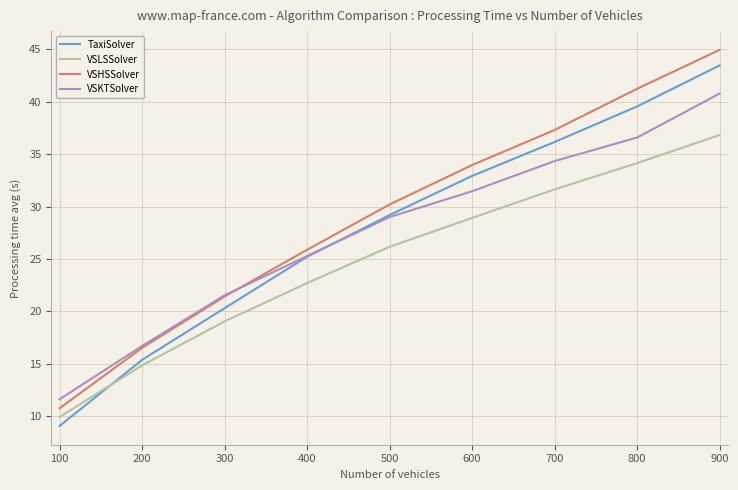

What is the total value across all series at 100?

41.3